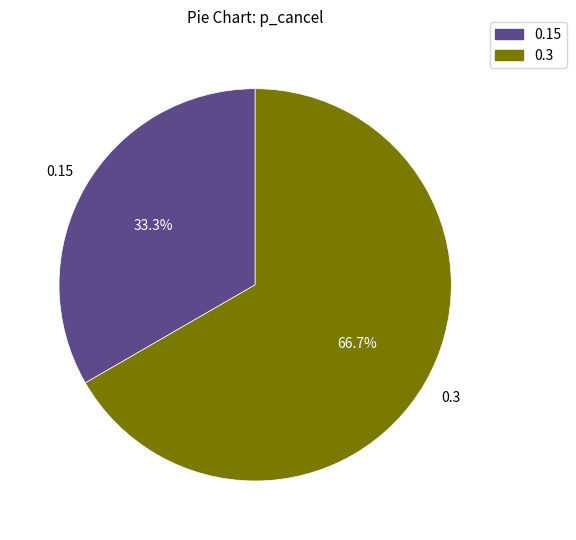

How many slices are in this pie chart?

2